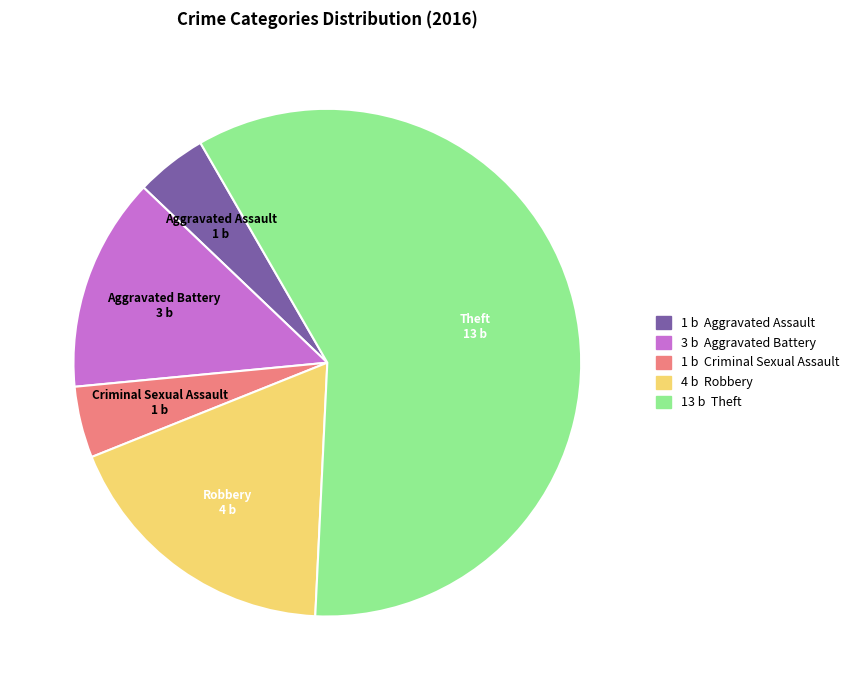

Count the number of slices in the pie.

5